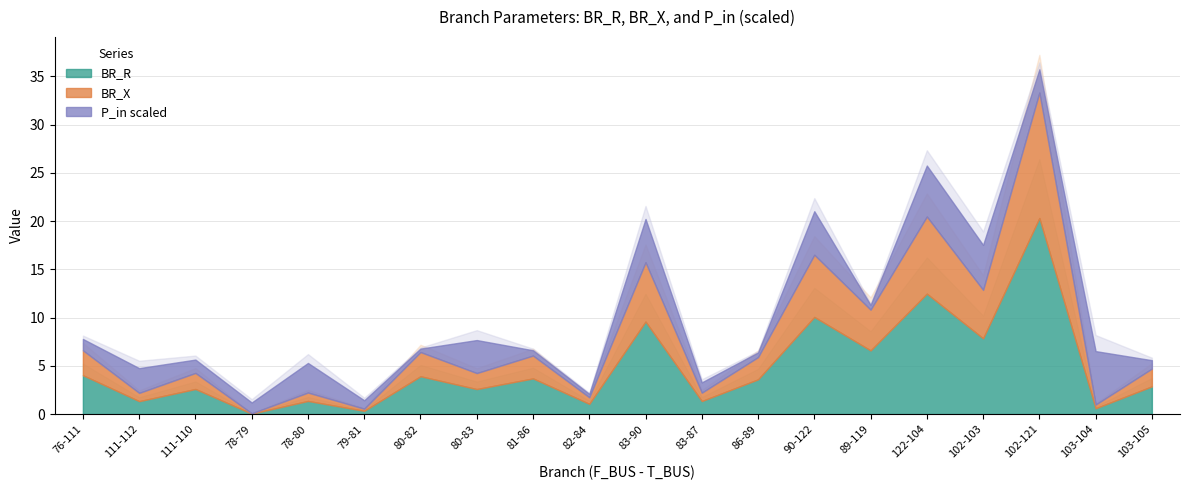

In P_in, how many points are higher than both neighbors (excluding endpoints)?

7